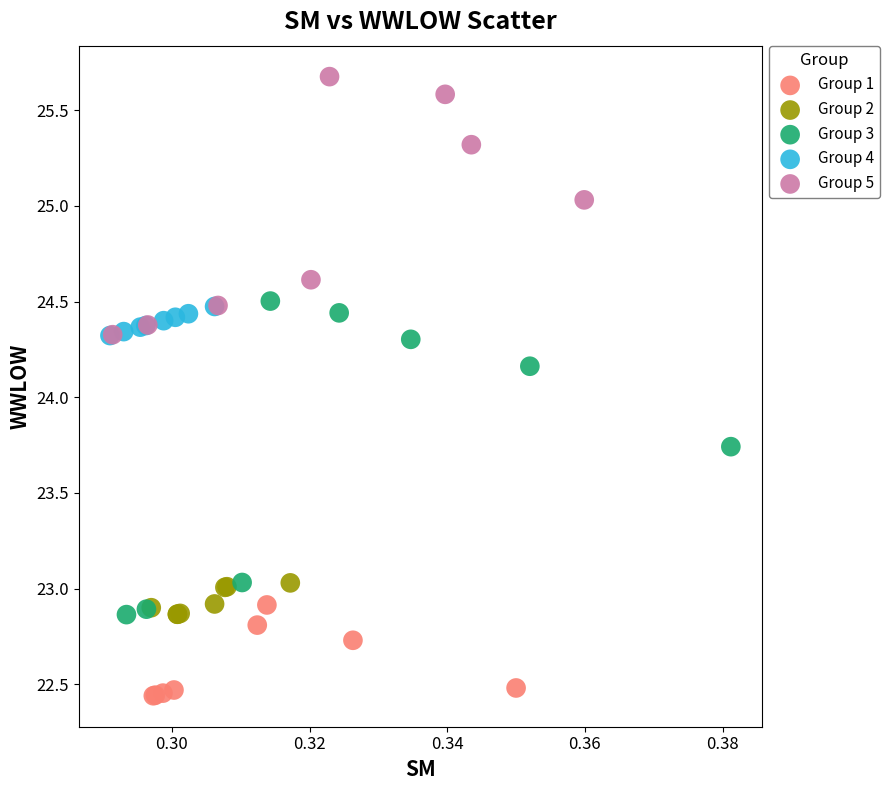

Which series contains the lowest Y value?

Group 1